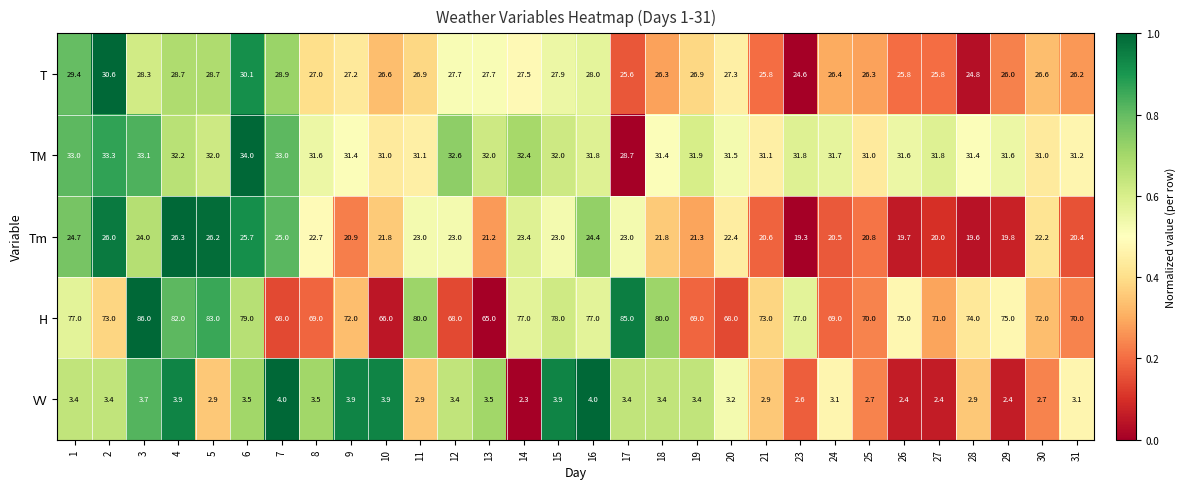

Rank the series by their maximum value, from highest to lowest.

H, TM, T, Tm, VV